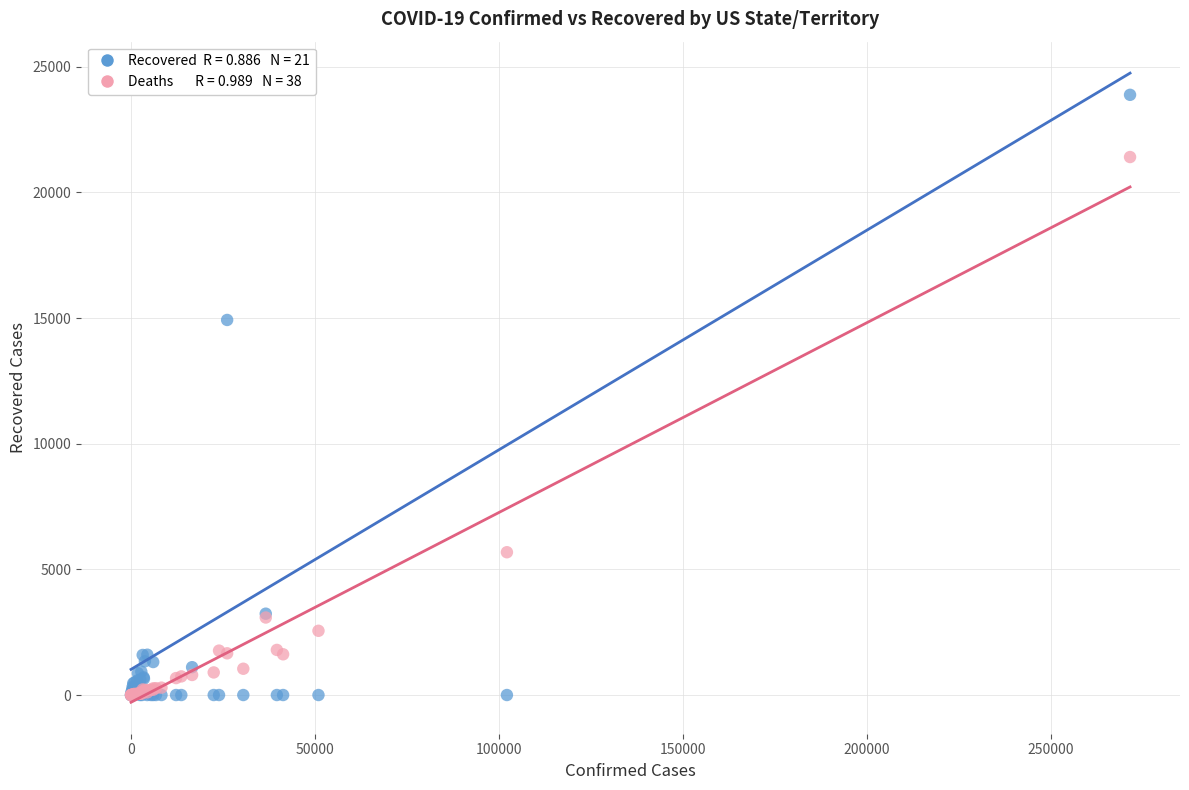

Across all series, what Y value is closest to 11943?

14927